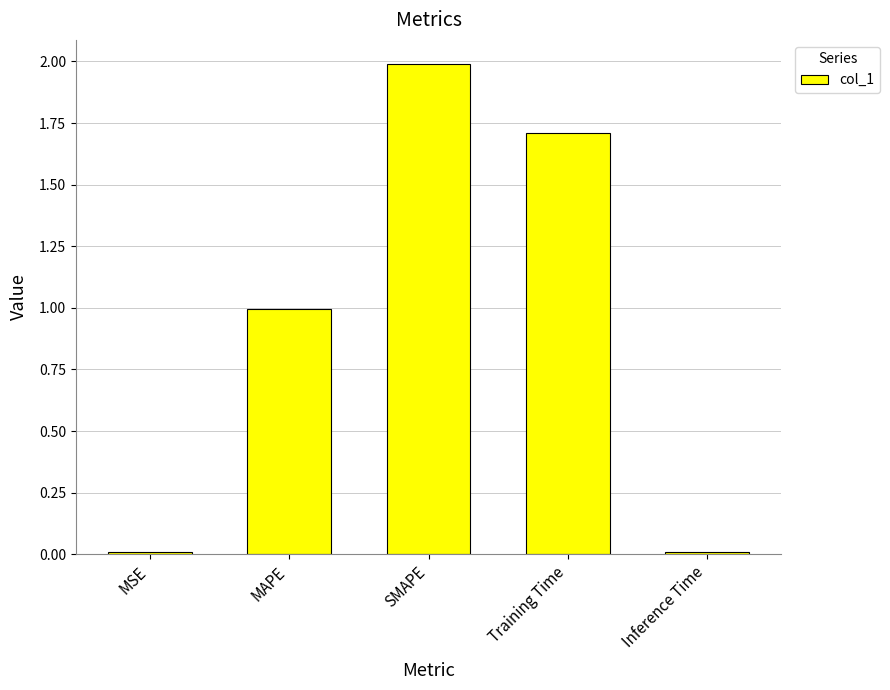

What is the sum of all values?

4.7